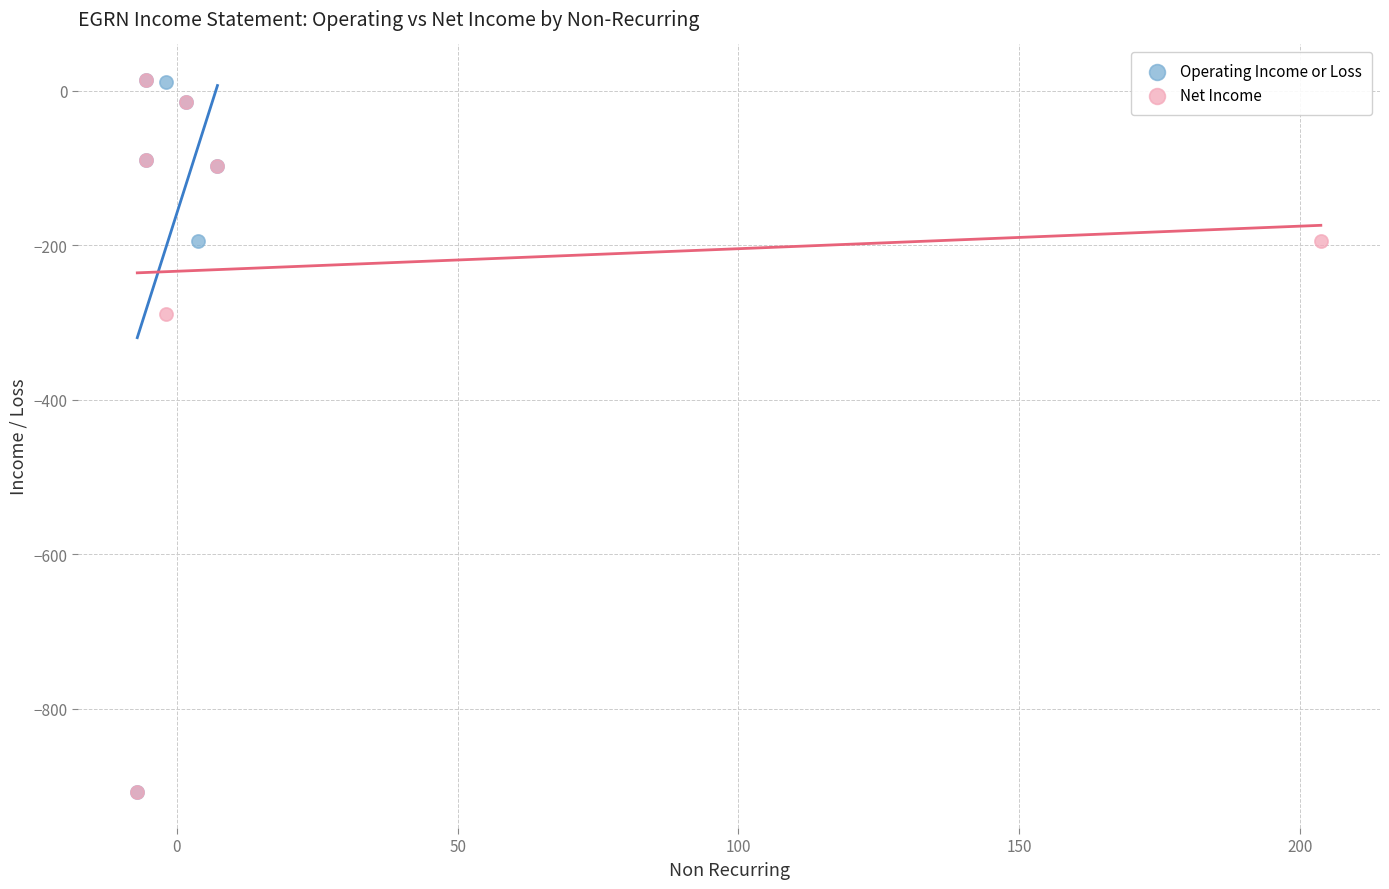

What are all the series names shown in the legend?

Operating Income or Loss, Net Income